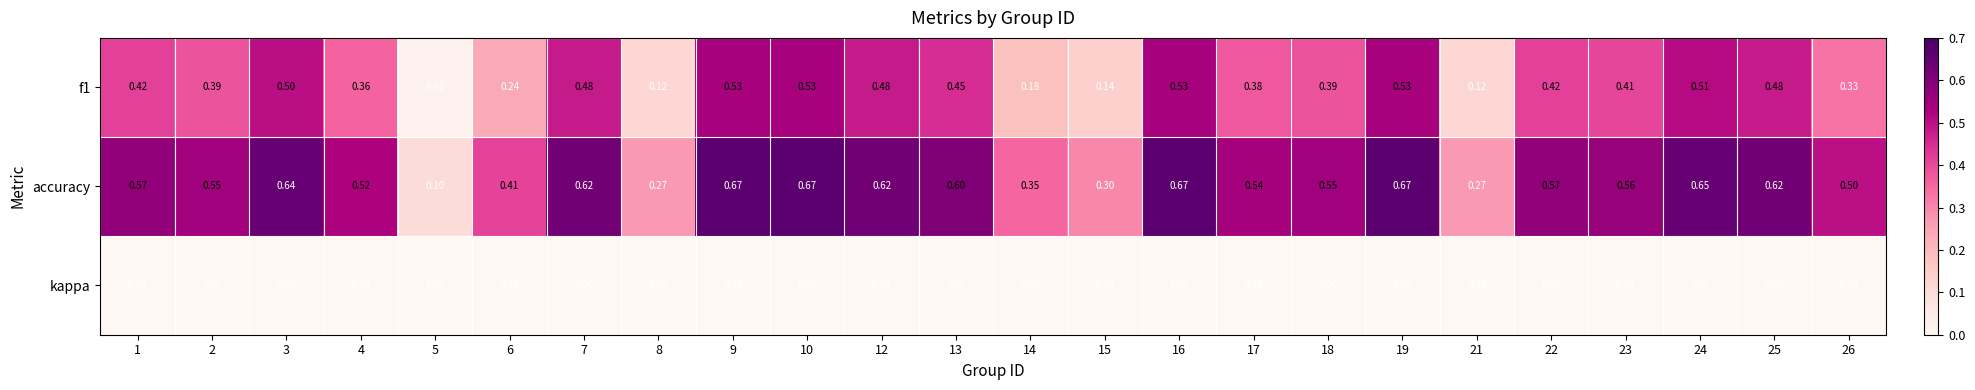

Which series has the widest spread of values?

accuracy